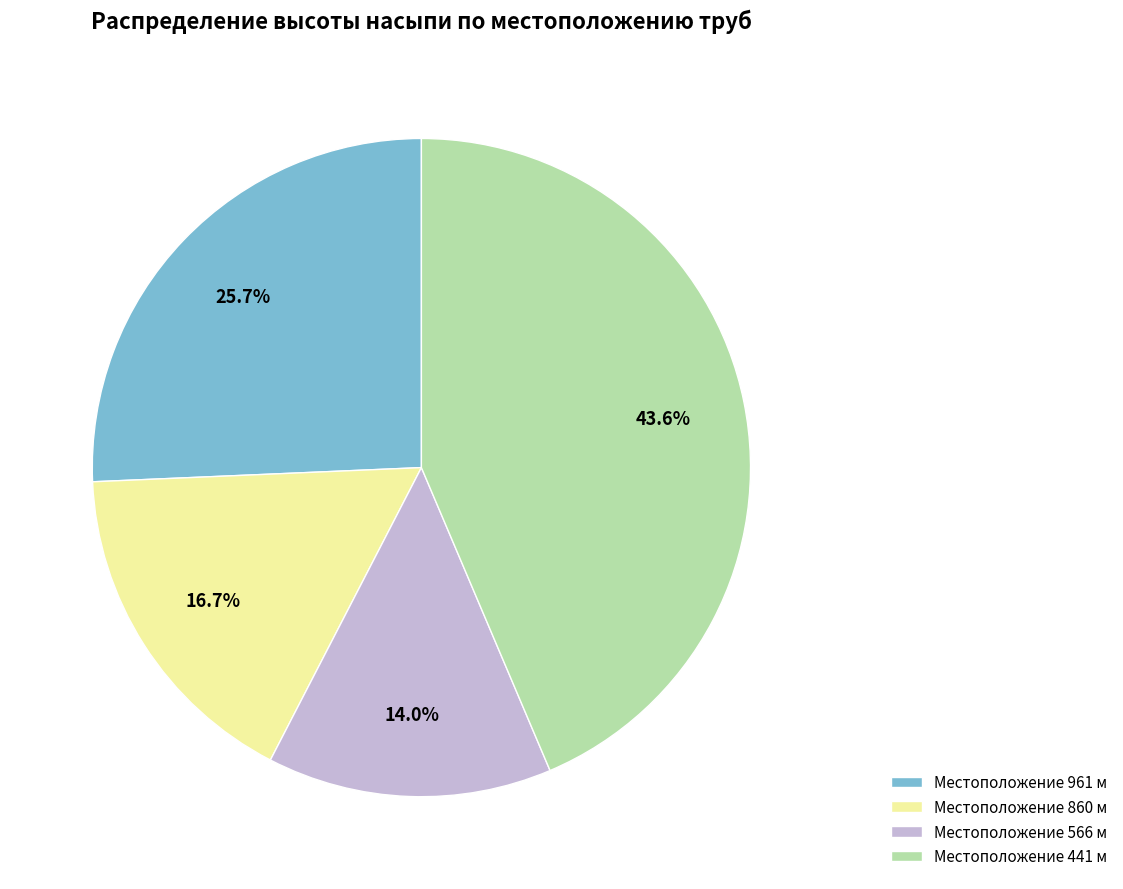

Combined, what portion of the pie is Местоположение 860 м and Местоположение 566 м?

30.7%